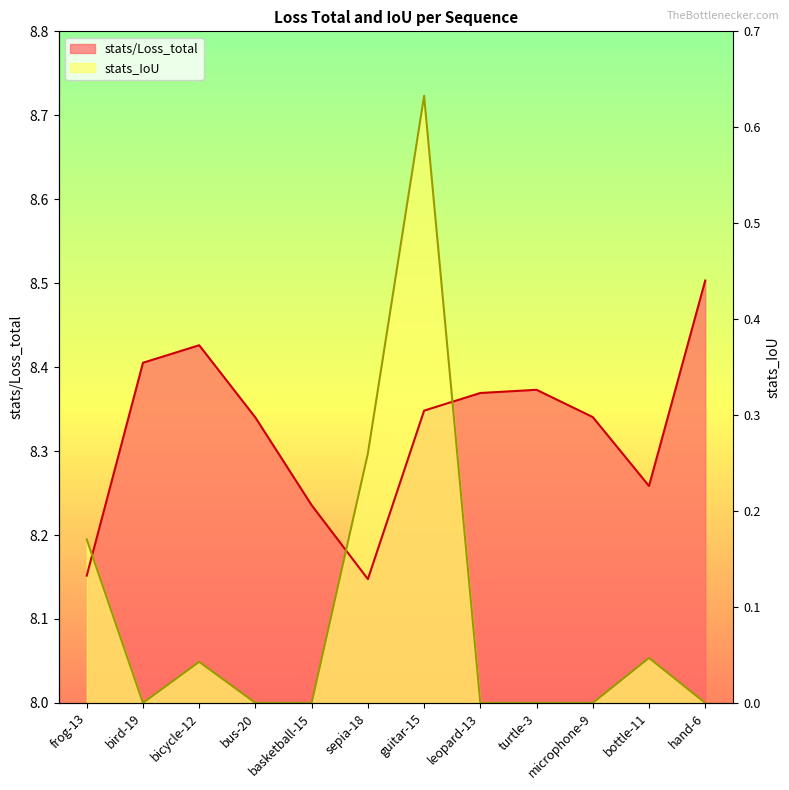

List the series in order of their overall mean, highest first.

stats/Loss_total, stats_IoU